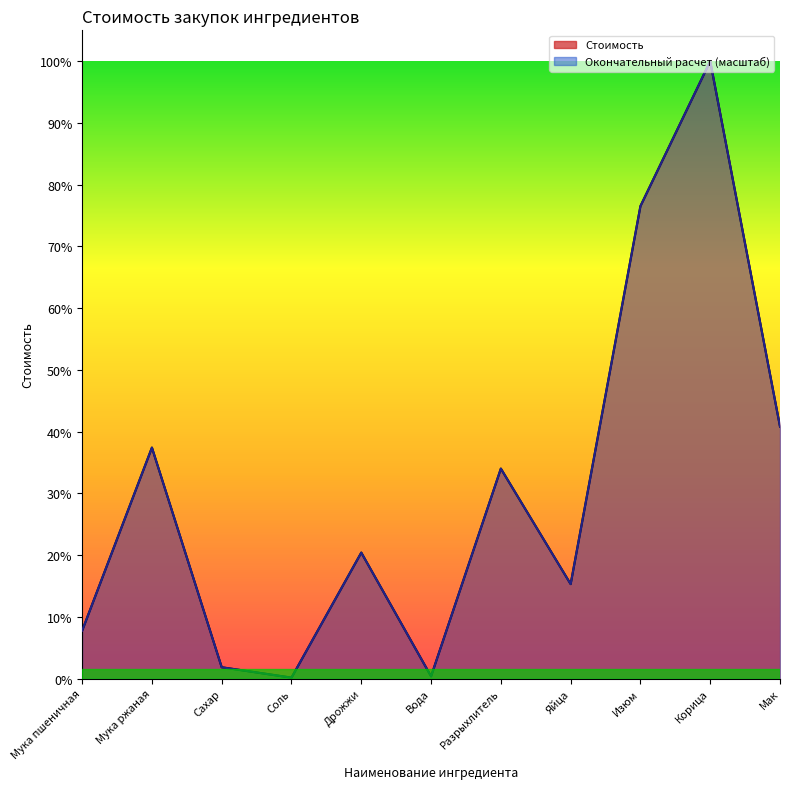

What is the sum of all Стоимость values?

98375.0